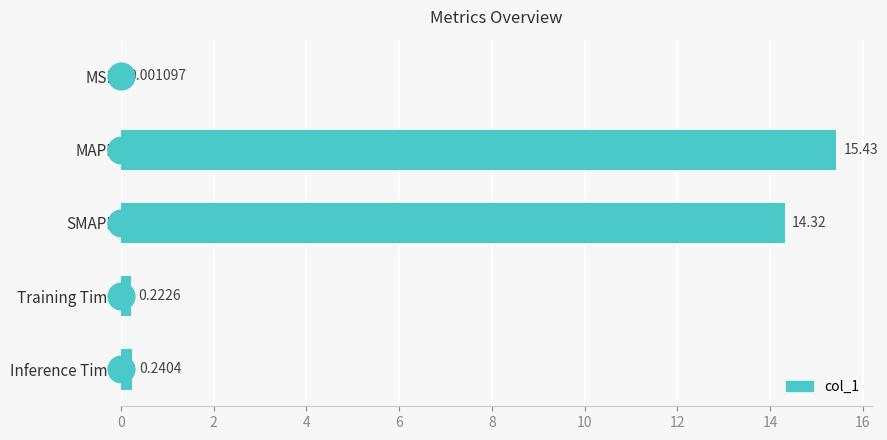

Between MAPE and MSE, which is larger?

MAPE